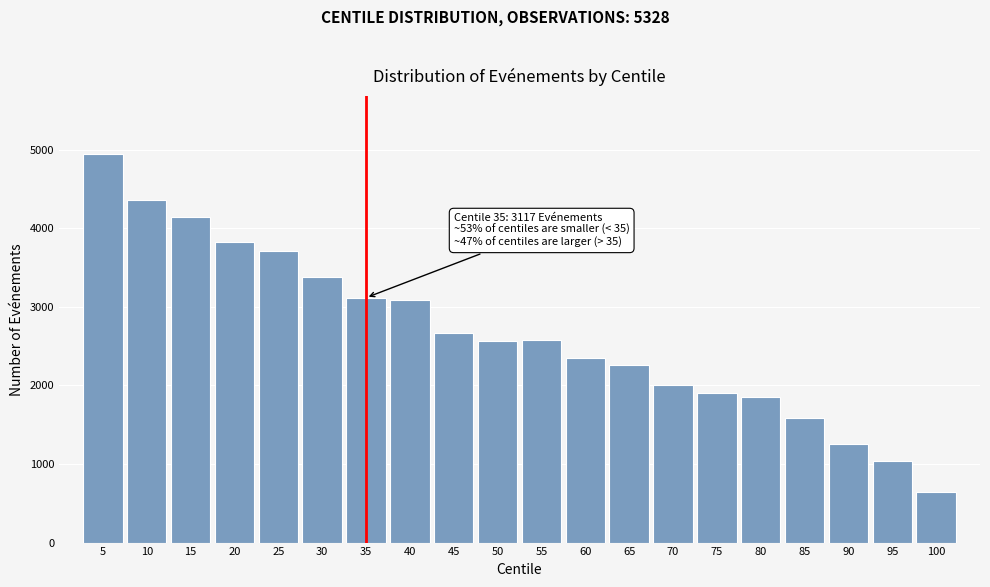

What is the value of the 4th bar from the left?

3827